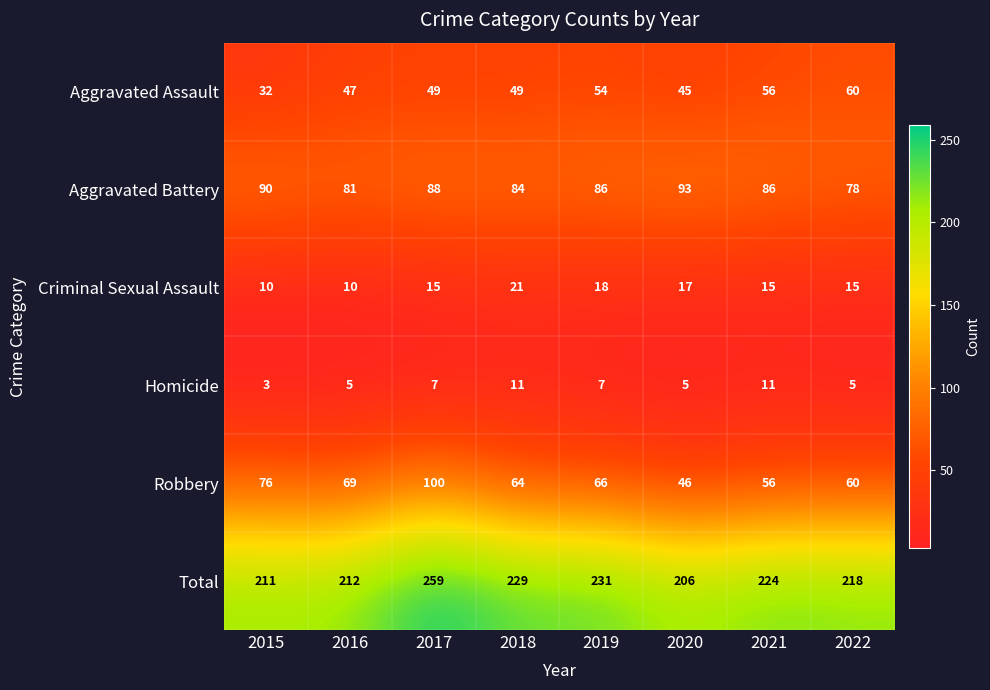

What is the difference between the maximum and minimum values in the Total series?

53